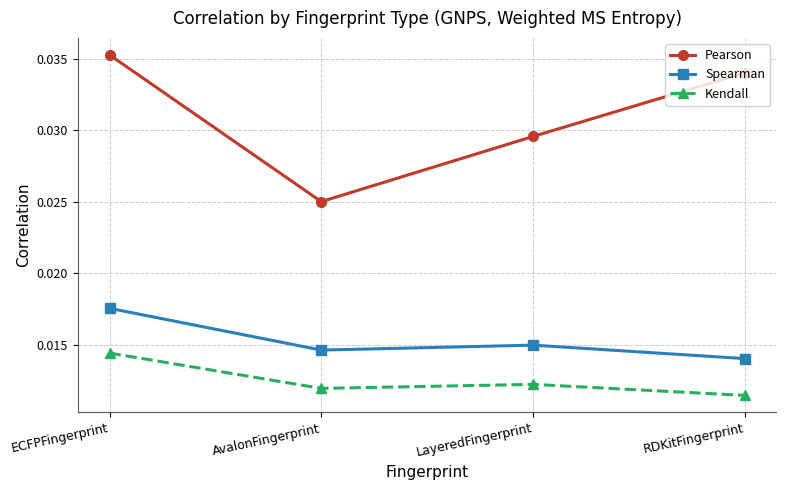

How many lines are shown in the chart?

3